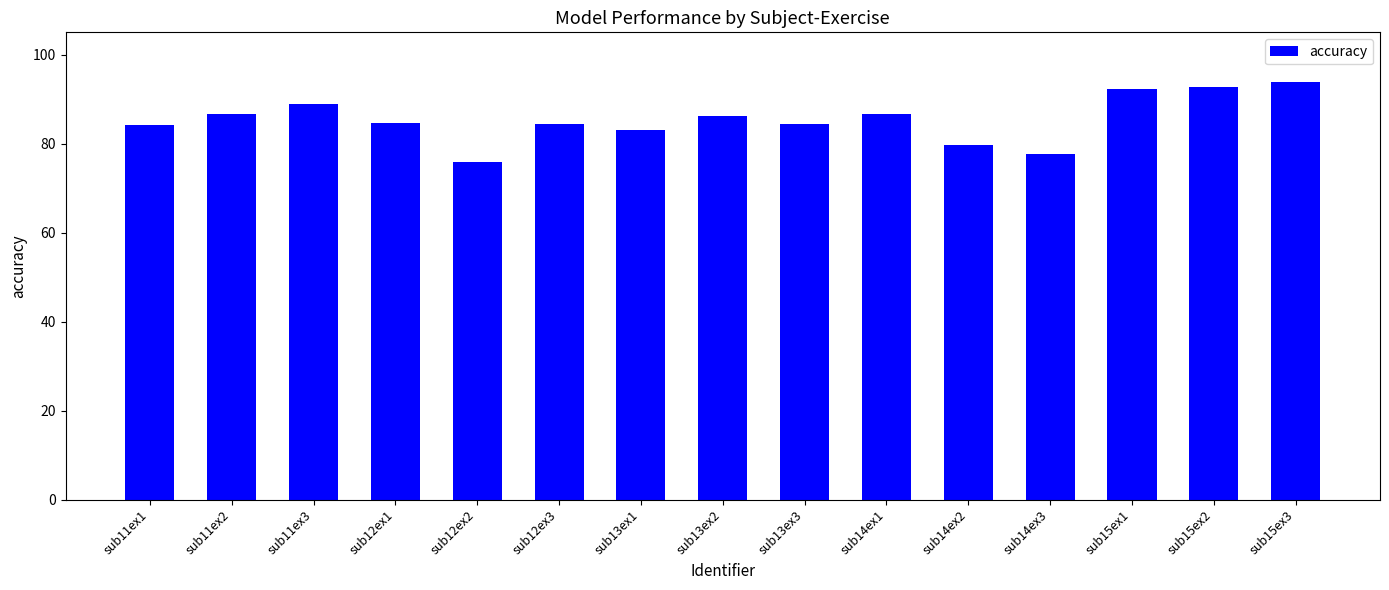

What is the average value?

85.4